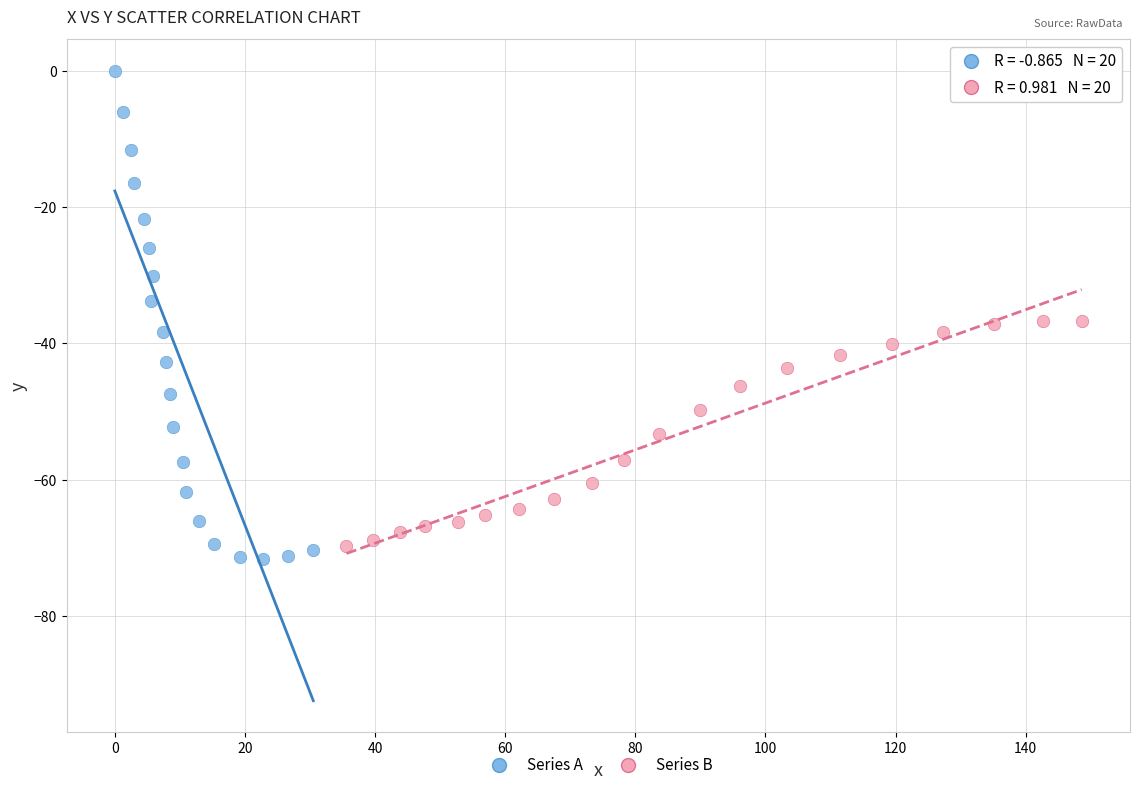

Which series reaches the minimum Y coordinate?

Series A